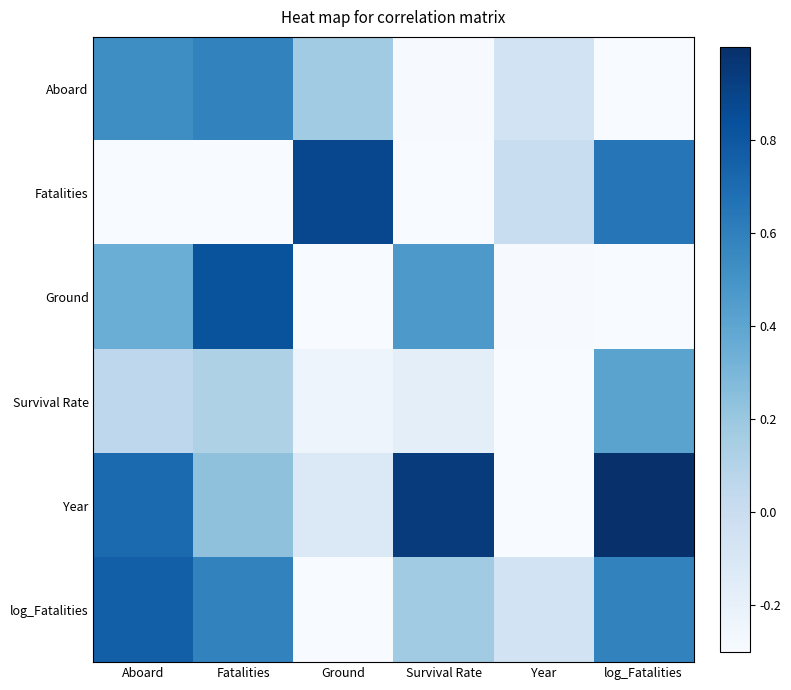

Count the number of data series in this chart.

6